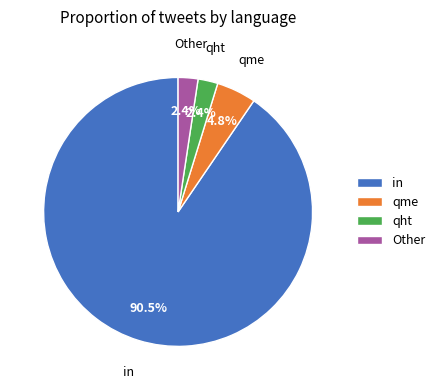

What percentage is the Other slice, to the nearest percent?

2%